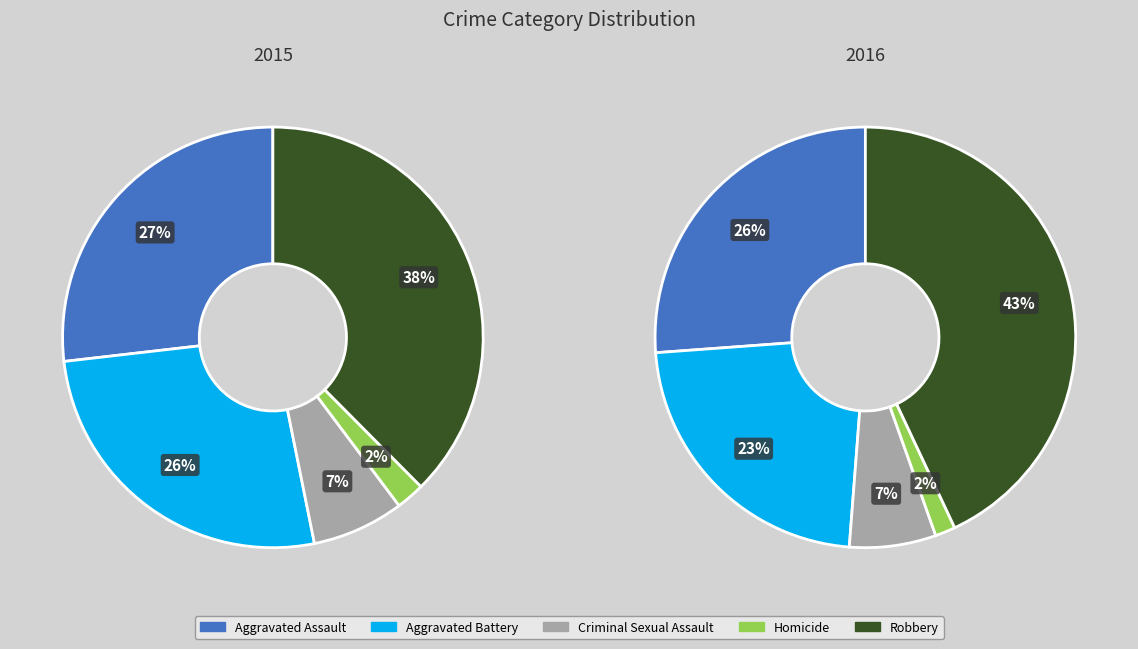

To the nearest percent, what percentage of the pie is Robbery?

38%